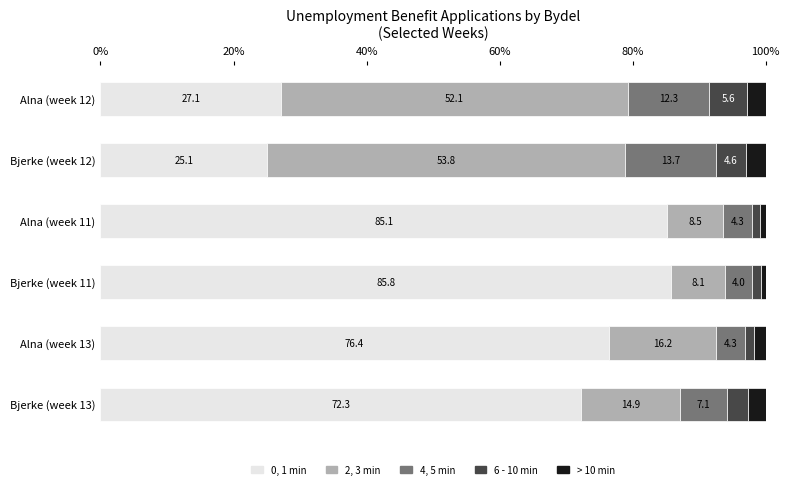

Is it true that 0, 1 min equals 72.3 at Bjerke (week 13)?

True